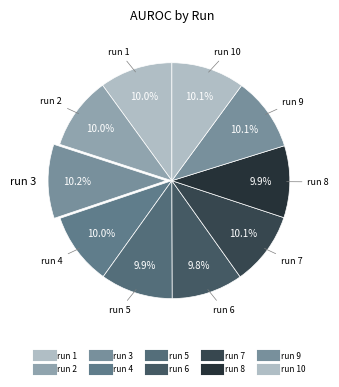

Which slice is the largest?

run 3